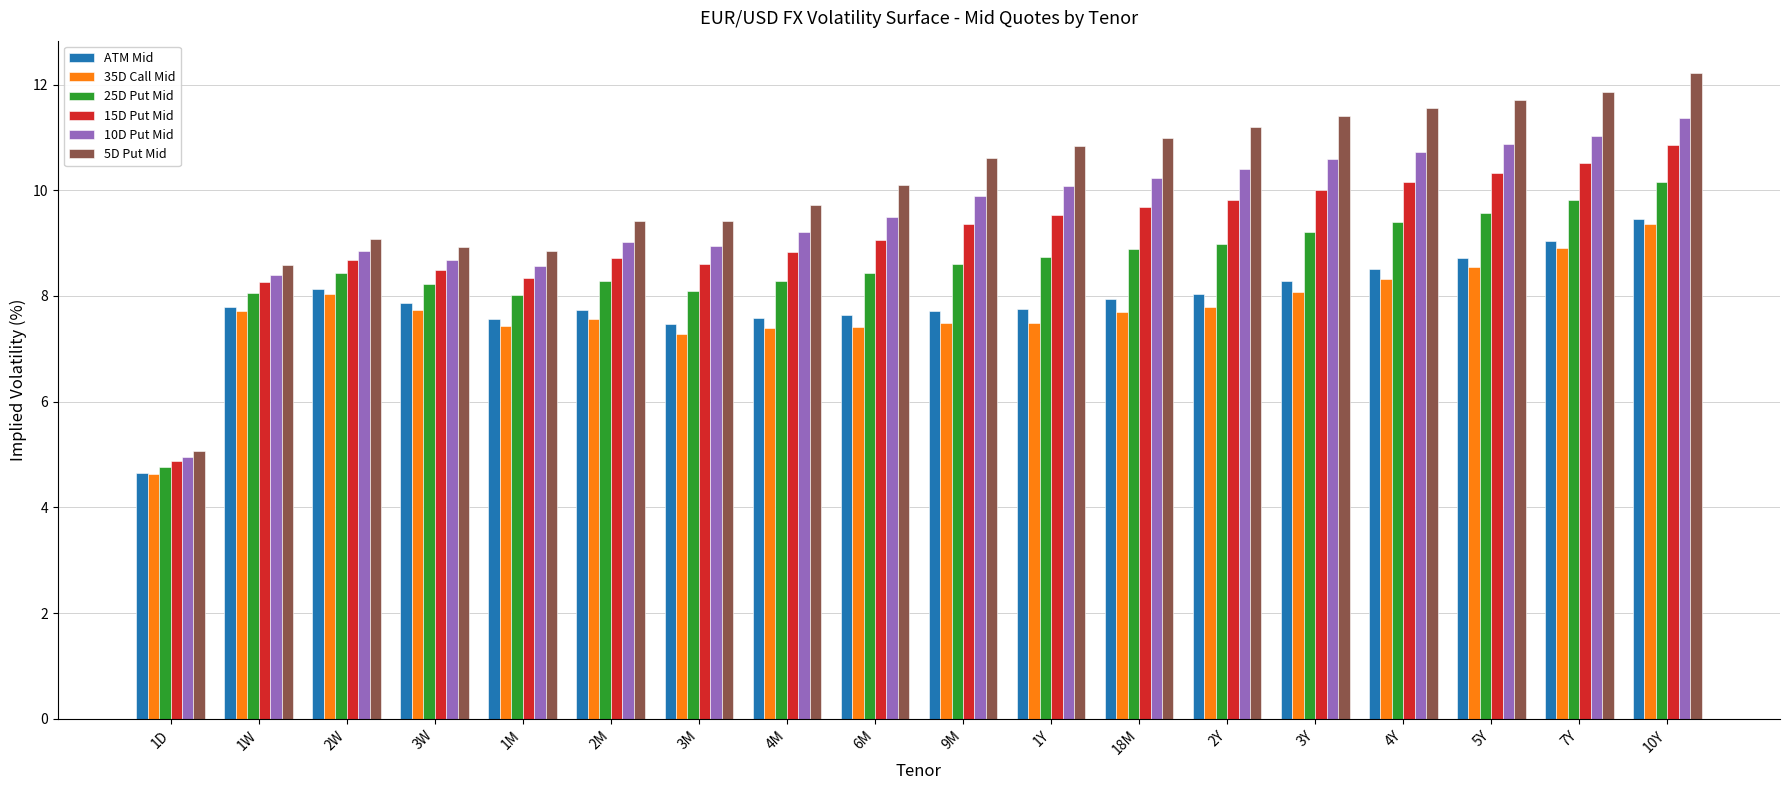

What is the value of the 5D Put Mid bar at the 17th from the left?

11.9